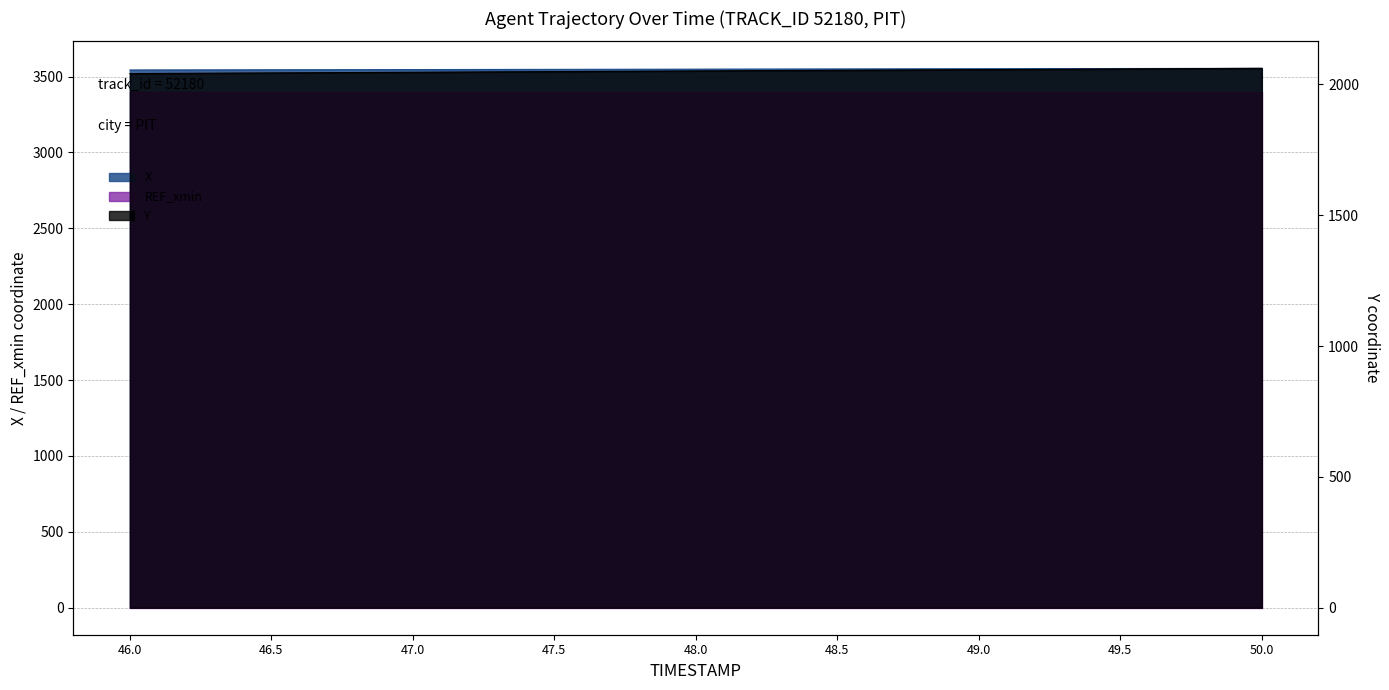

Reading right to left, transcribe all the data shown in this chart.

X: 3554.2	3552.8	3551.4	3550.1	3548.7	3547.3	3545.9	3544.6	3543.2
Y: 2061.6	2059.1	2056.6	2054.1	2051.5	2049.0	2046.5	2044.0	2041.5